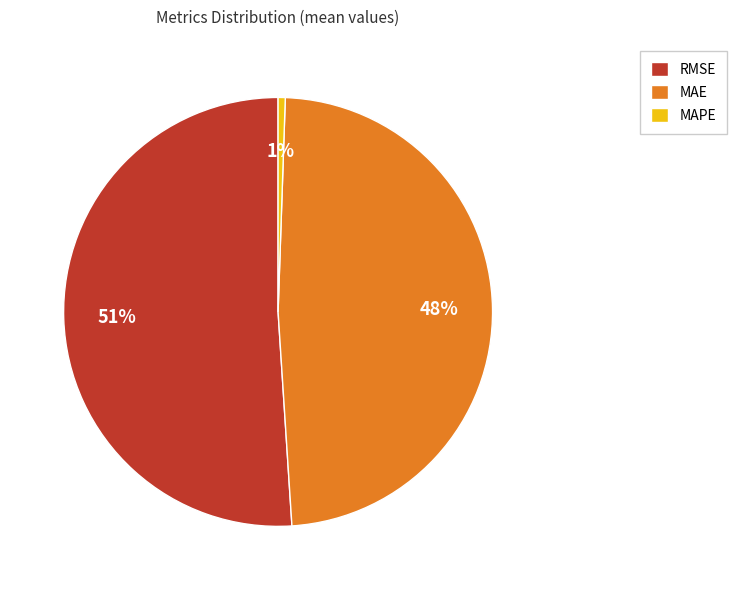

To the nearest percent, what is the combined percentage of MAPE and RMSE?

52%